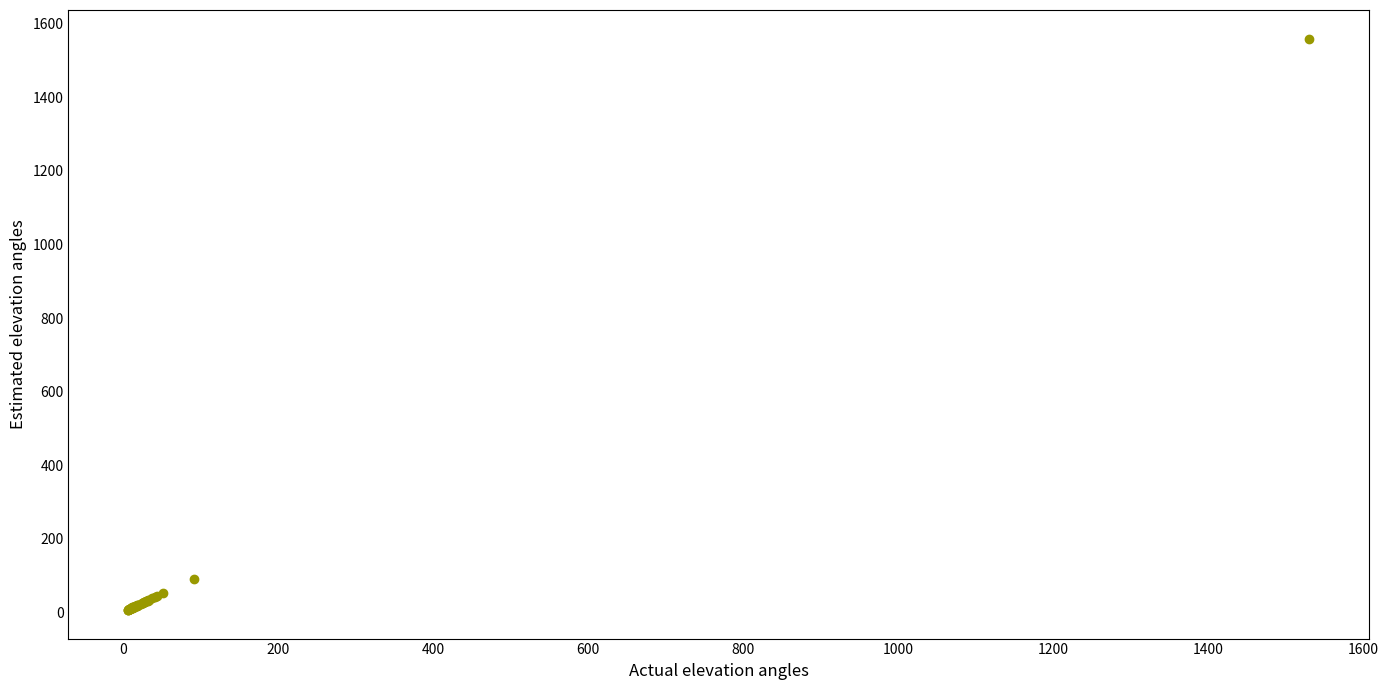

What Y value in the scatter plot is closest to 782?

90.5